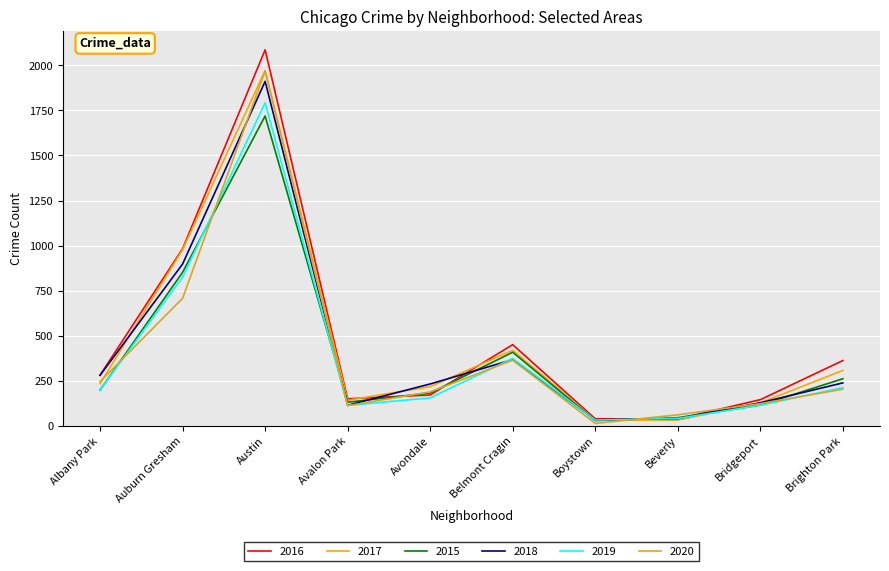

Which label corresponds to the largest value in the chart?

Austin